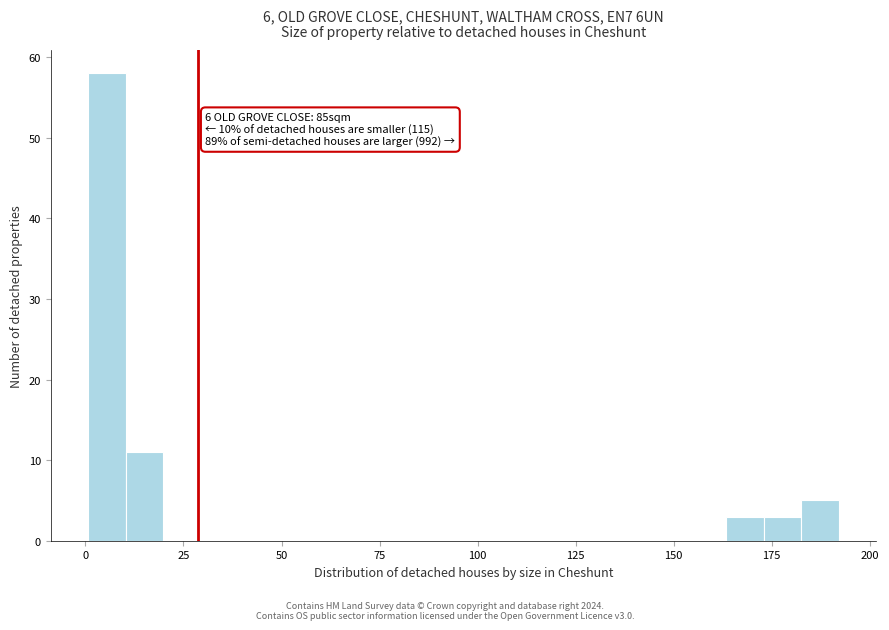

Read against the x-axis, roughly where is the centre of the tallest bar?

5